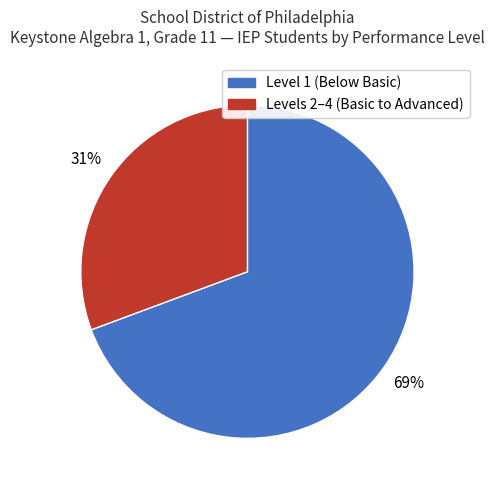

To the nearest percent, what is the average slice percentage?

50%